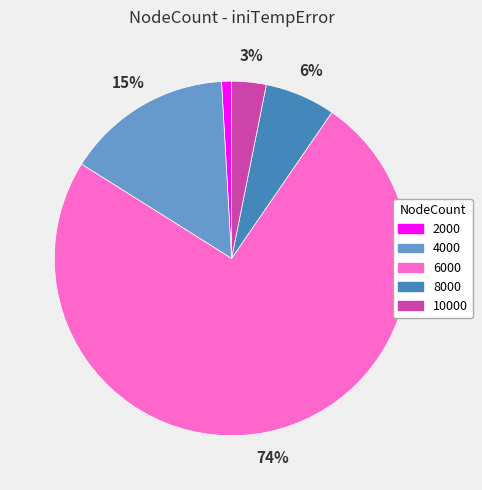

How many slices are in this pie chart?

5